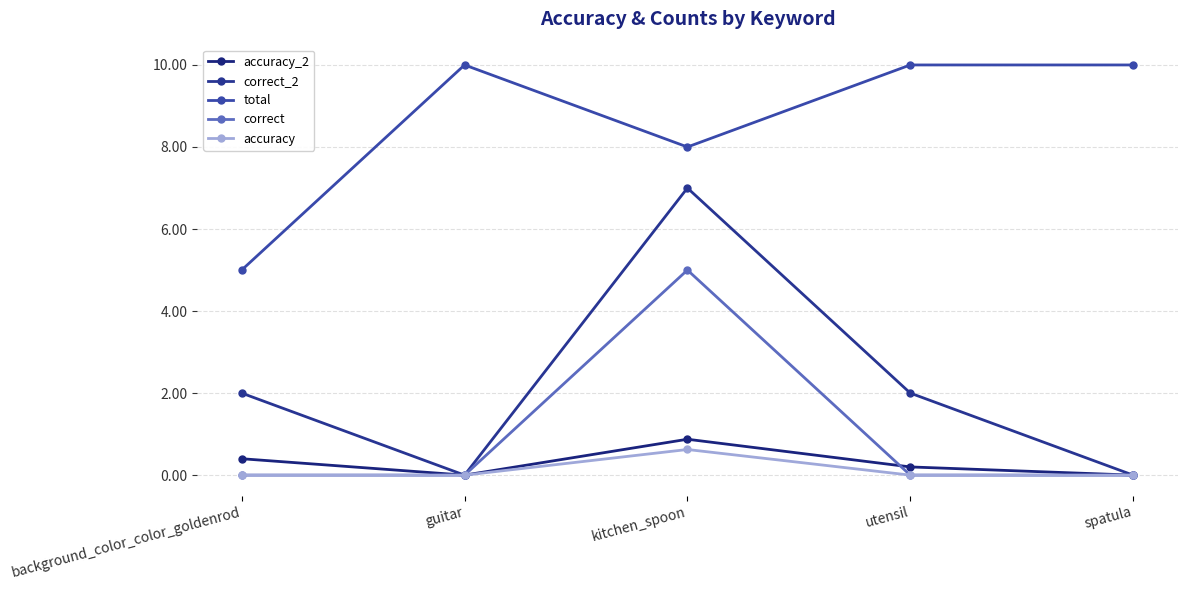

Reading right to left, transcribe all the data shown in this chart.

accuracy_2: spatula=0.0	utensil=0.2	kitchen_spoon=0.9	guitar=0.0	background_color_color_goldenrod=0.4
correct_2: spatula=0.0	utensil=2.0	kitchen_spoon=7.0	guitar=0.0	background_color_color_goldenrod=2.0
total: spatula=10.0	utensil=10.0	kitchen_spoon=8.0	guitar=10.0	background_color_color_goldenrod=5.0
correct: spatula=0.0	utensil=0.0	kitchen_spoon=5.0	guitar=0.0	background_color_color_goldenrod=0.0
accuracy: spatula=0.0	utensil=0.0	kitchen_spoon=0.6	guitar=0.0	background_color_color_goldenrod=0.0